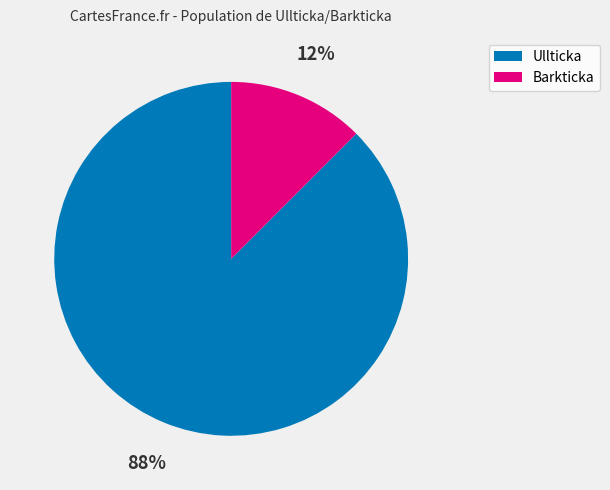

To the nearest percent, what is the average slice percentage?

50%